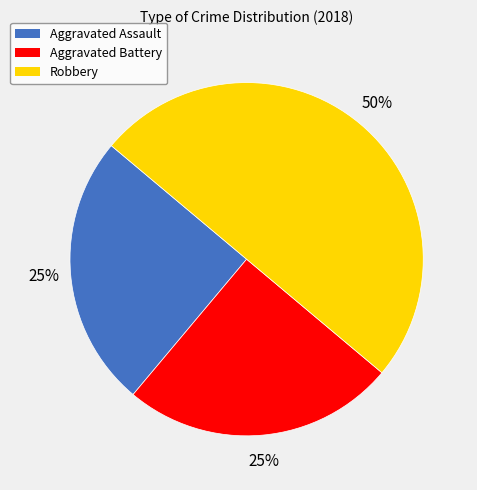

Approximately how many times larger is the value at Aggravated Battery compared to Aggravated Assault?

1.0